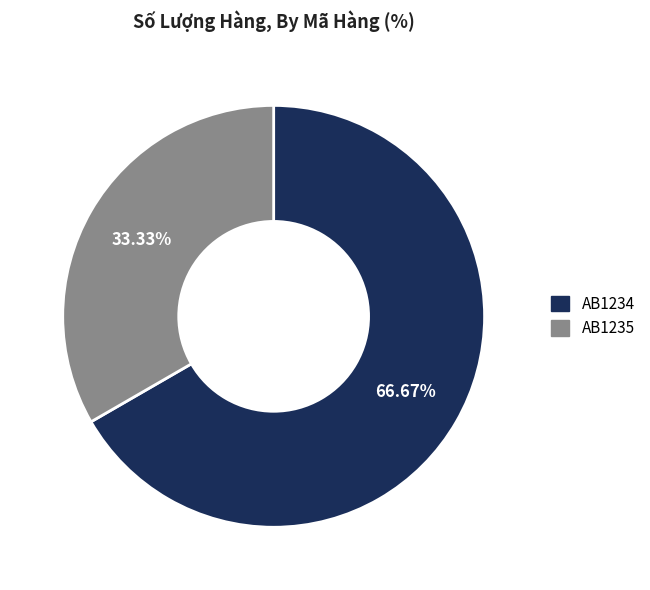

To the nearest percent, what percentage of the pie is AB1235?

33%